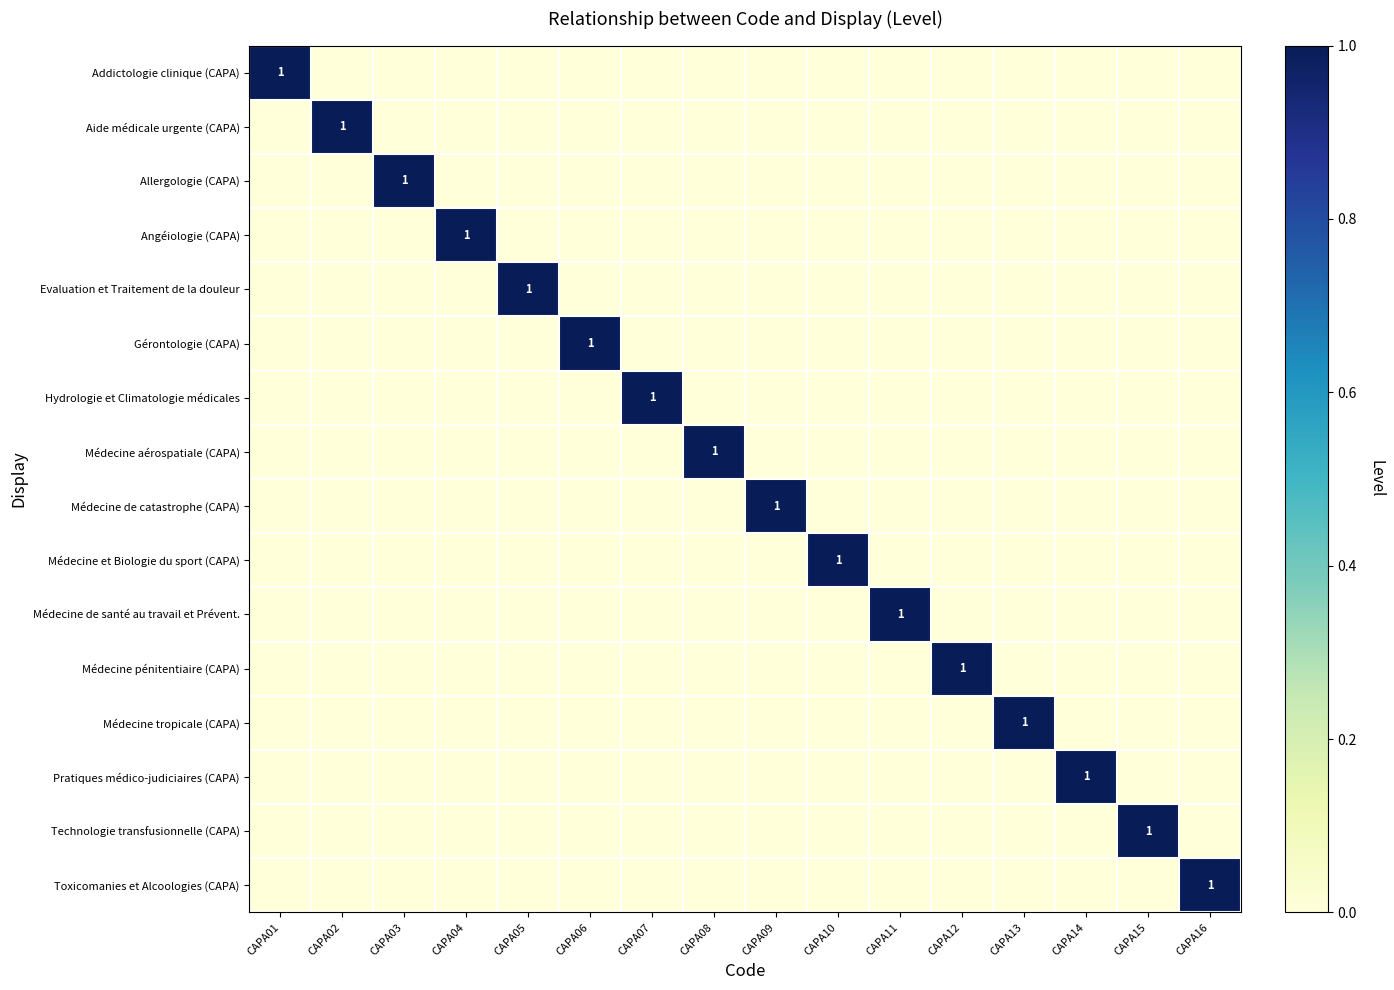

Which category has the lowest value in the Médecine de santé au travail et Prévent. series?

CAPA01